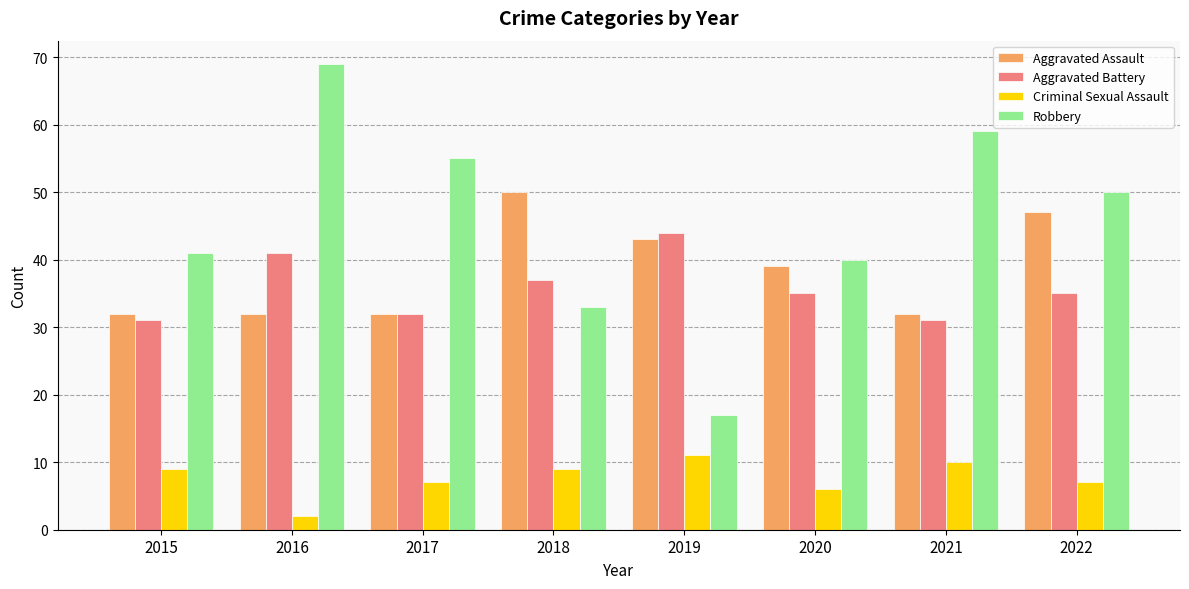

True or false: Robbery has a value of 69 at 2016.

True